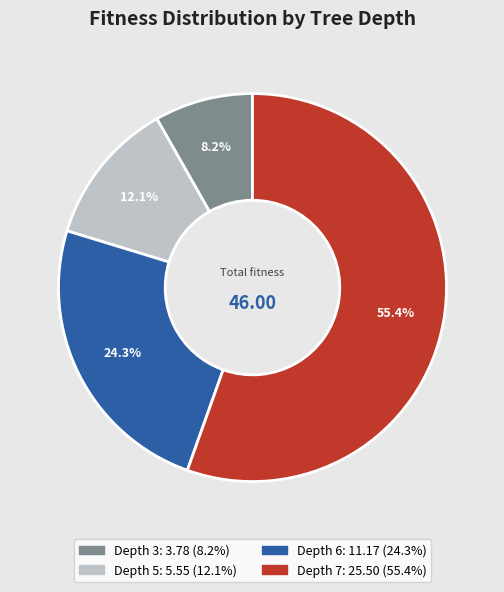

Is there any slice that represents more than half of the pie?

Yes